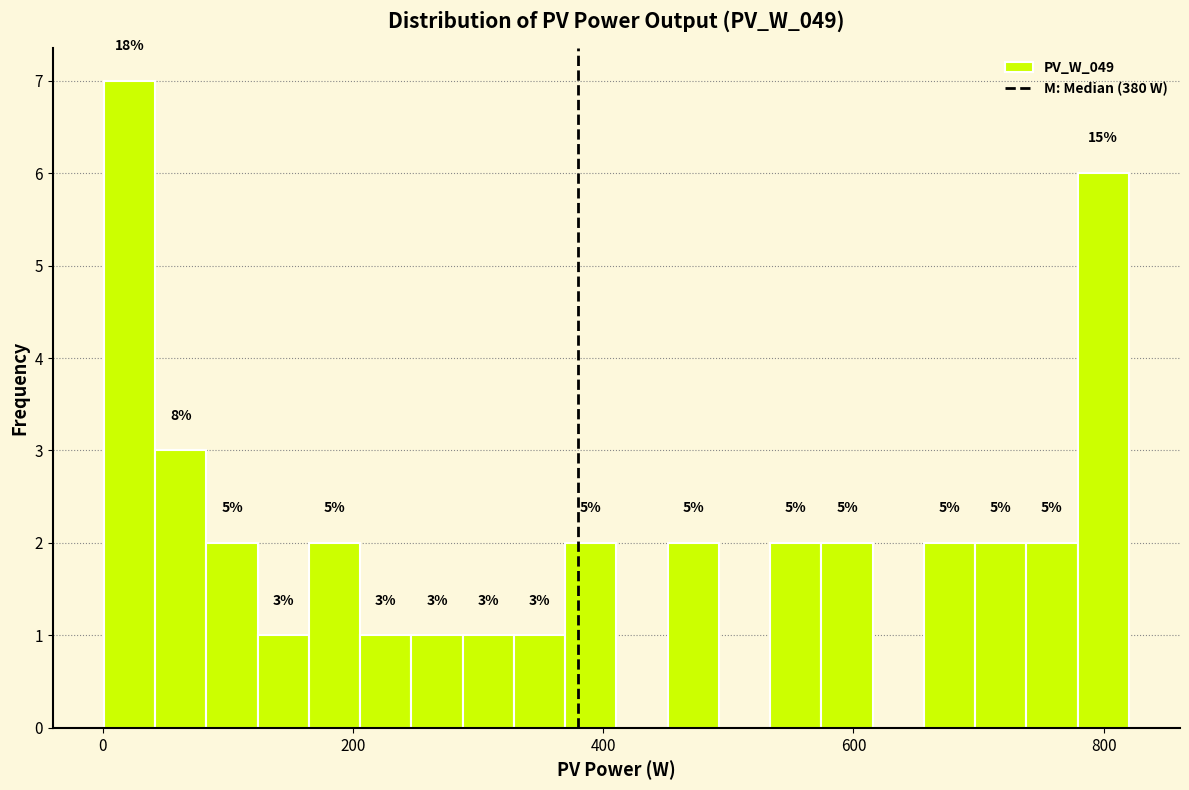

Read against the x-axis, roughly where is the centre of the tallest bar?

20